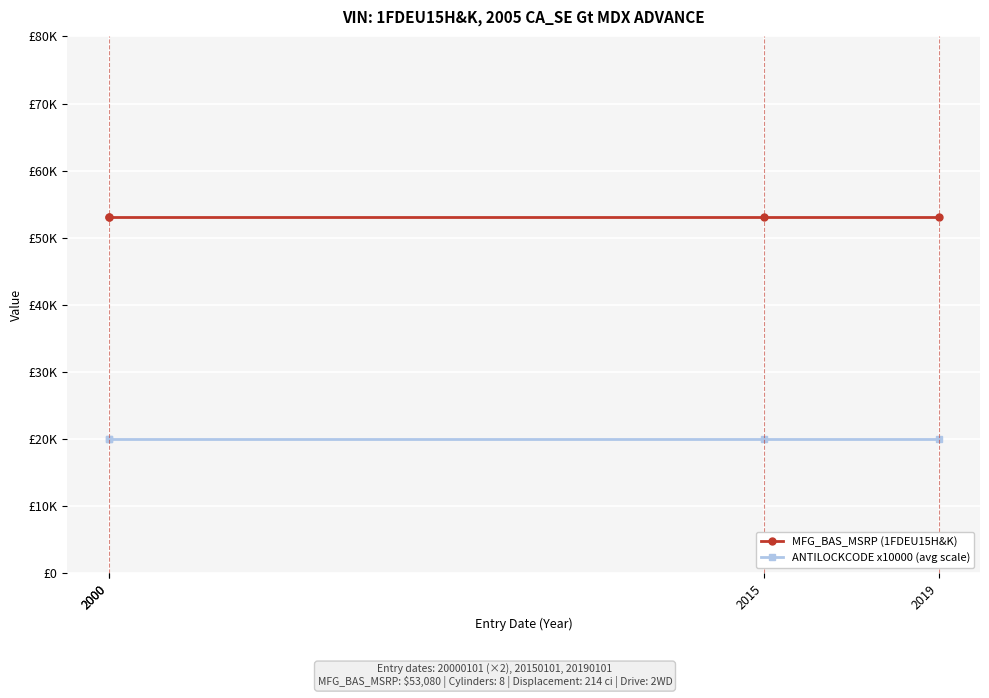

What is the value of the MFG_BAS_MSRP (1FDEU15H&K) point at the 1st from the left?

53080